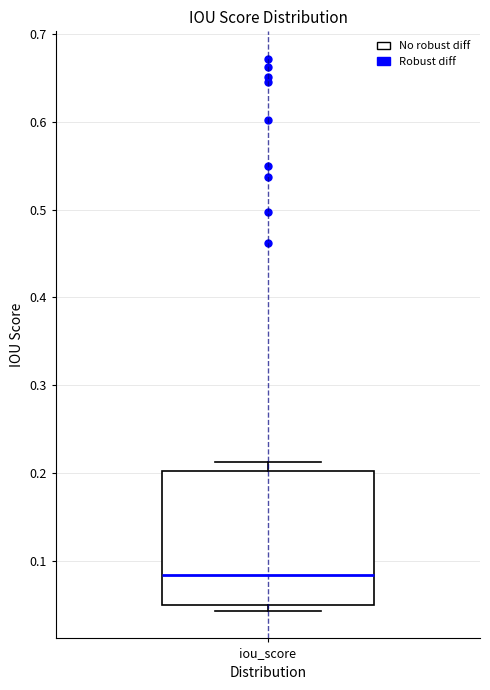

Read this box plot against the y-axis: the position of the median line, the range covered by the box, and the ends of both whiskers. The values are not printed on the chart, so give them approximately, as read against the axis.

median 0.08, box 0.05 to 0.20, whiskers 0.04 to 0.21